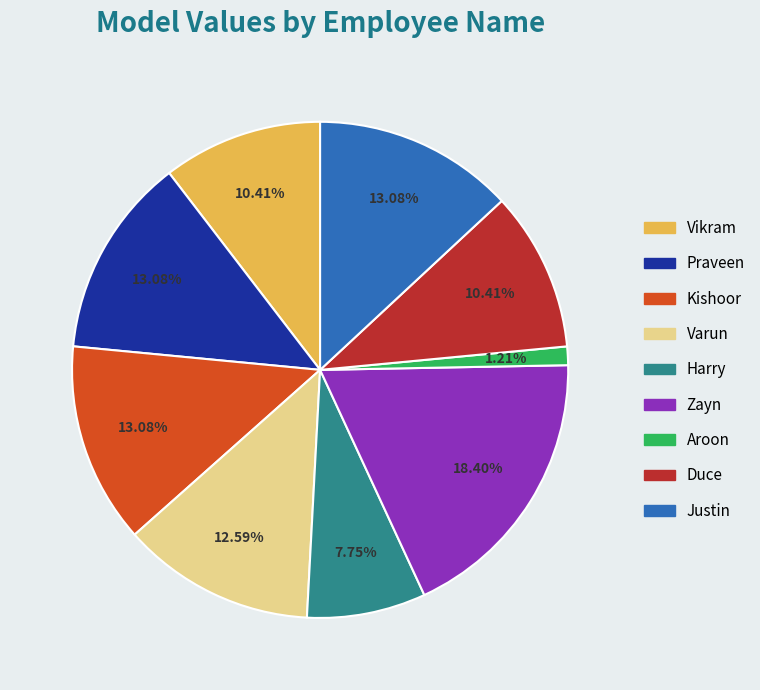

Is Vikram the majority of the pie?

No